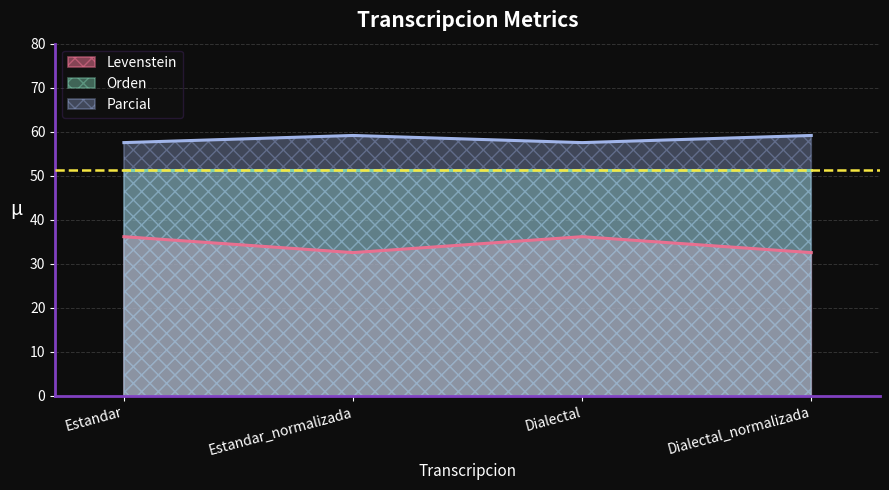

At which category does Levenstein reach its first local valley?

Estandar_normalizada